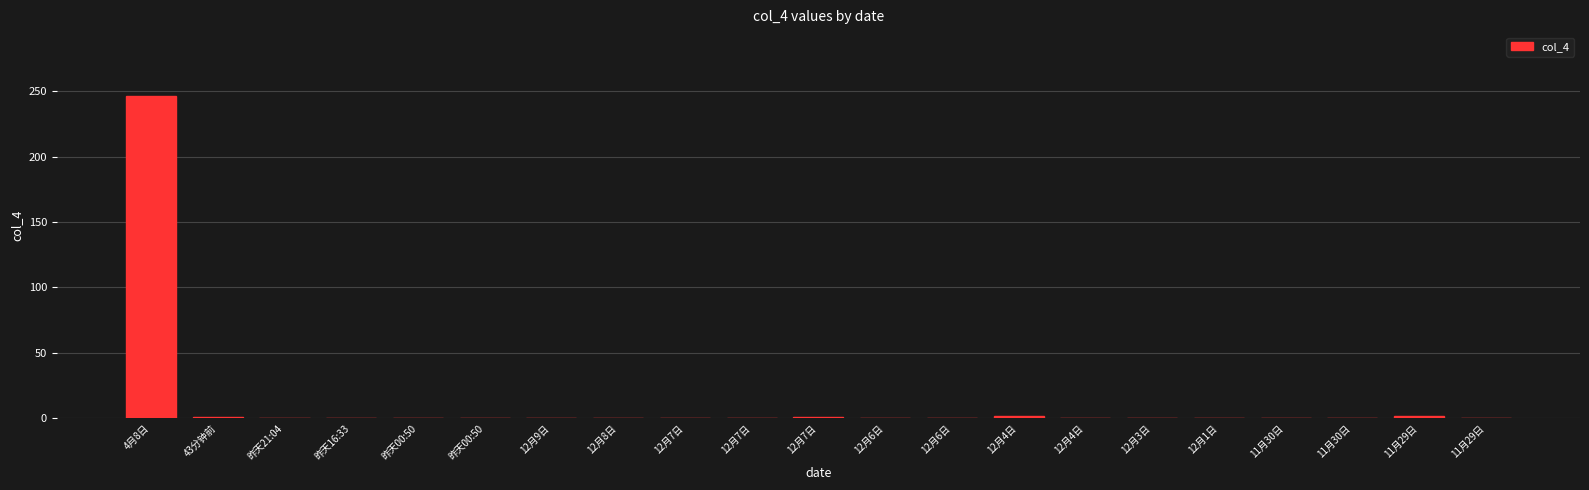

What is the change in value from 昨天00:50 to 12月7日?

+1